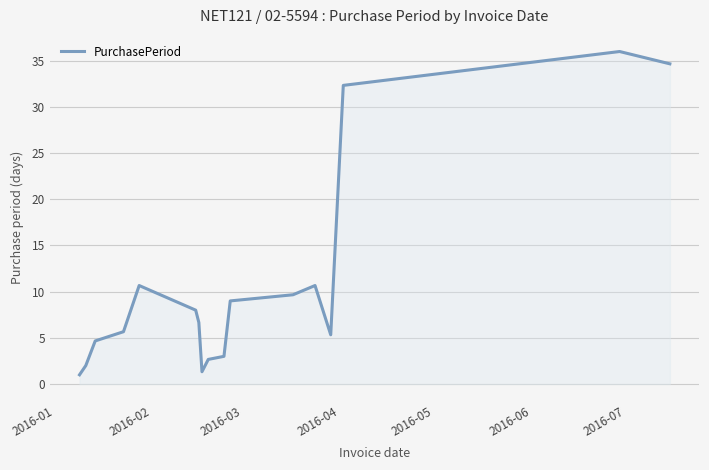

What is the maximum value shown in the chart?

36.0